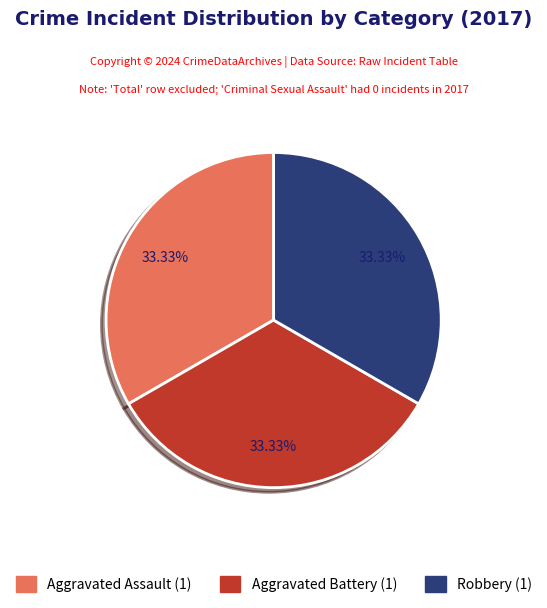

Is there a majority slice in this chart?

No